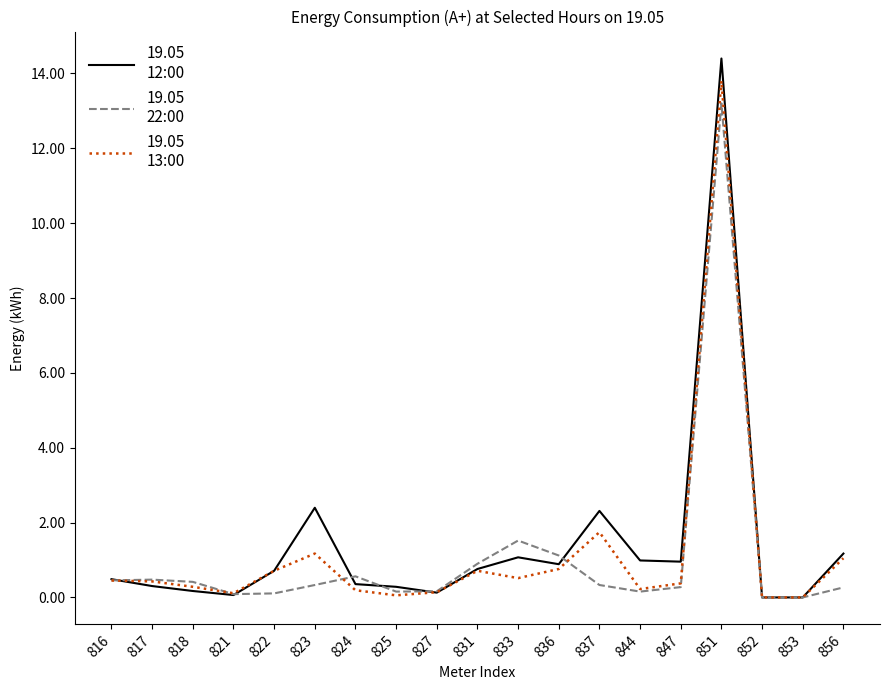

At which category is the sum across all series the highest?

851